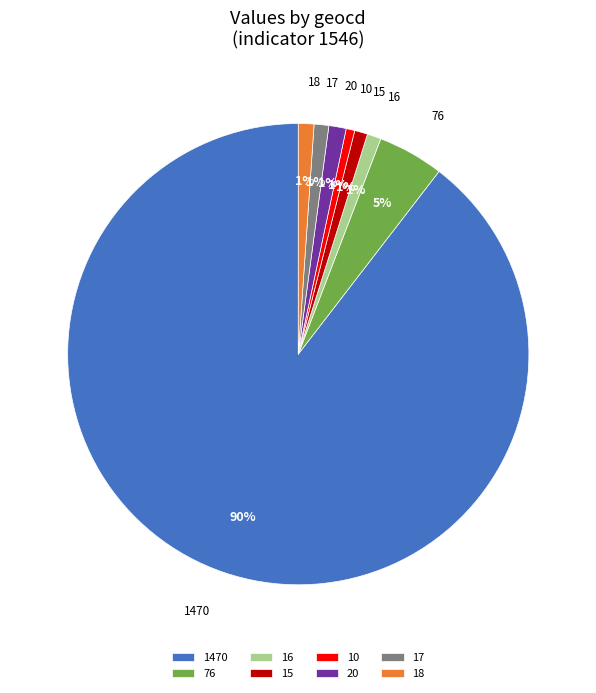

Count the number of slices in the pie.

8